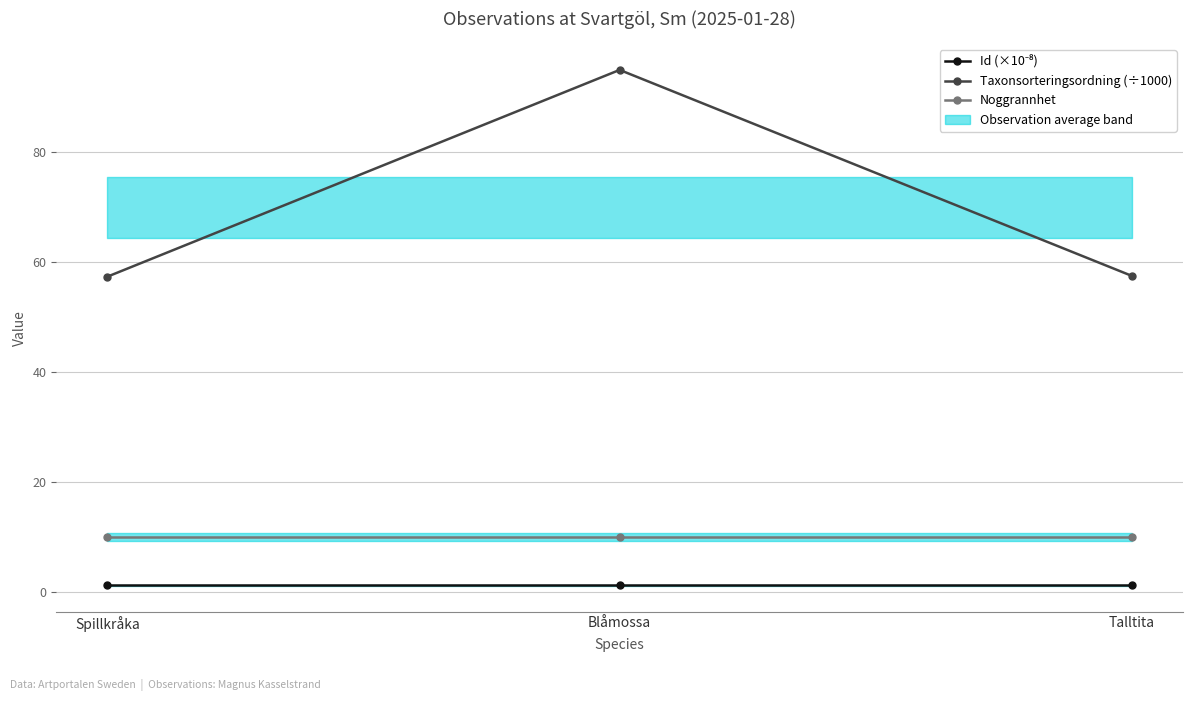

Is it true that Id (×10⁻⁸) equals 1.2 at Blåmossa?

True